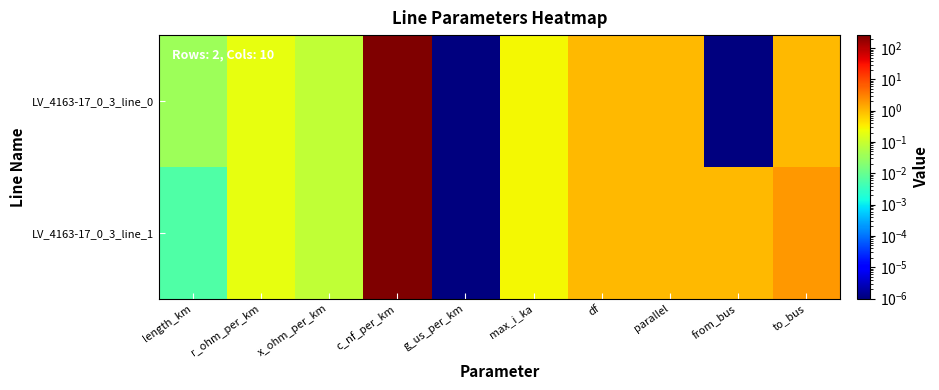

At which category is the sum across all series the highest?

c_nf_per_km